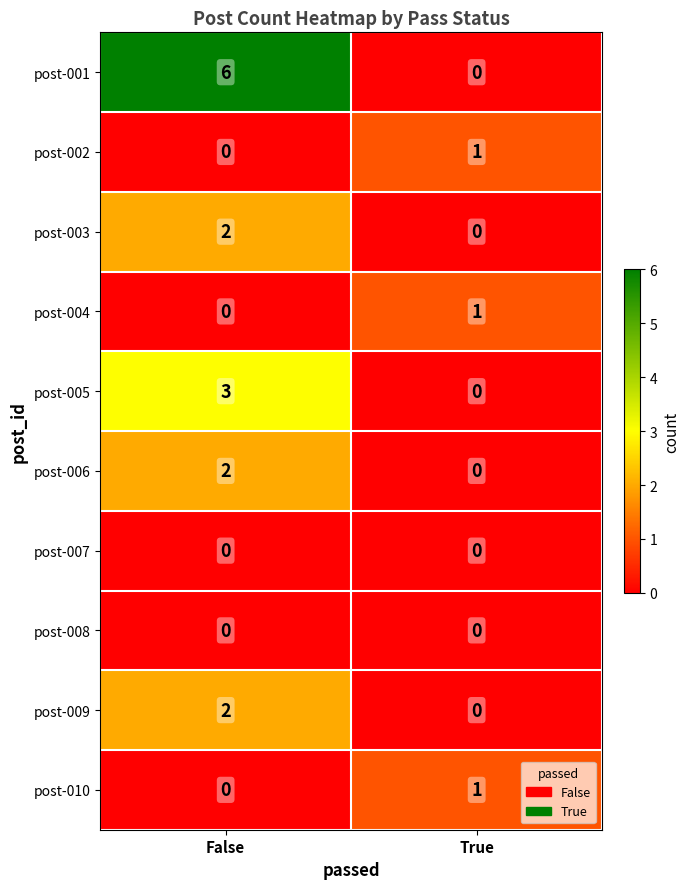

Reading left to right, transcribe all the data shown in this chart.

post-001: False=6	True=0
post-002: False=0	True=1
post-003: False=2	True=0
post-004: False=0	True=1
post-005: False=3	True=0
post-006: False=2	True=0
post-007: False=0	True=0
post-008: False=0	True=0
post-009: False=2	True=0
post-010: False=0	True=1